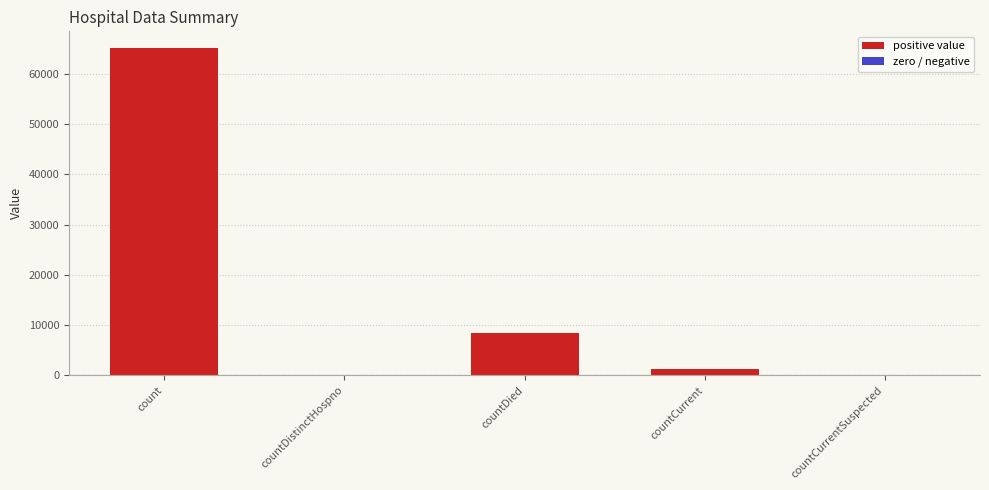

The chart shows a value of 1297 at countCurrent. True or false?

True